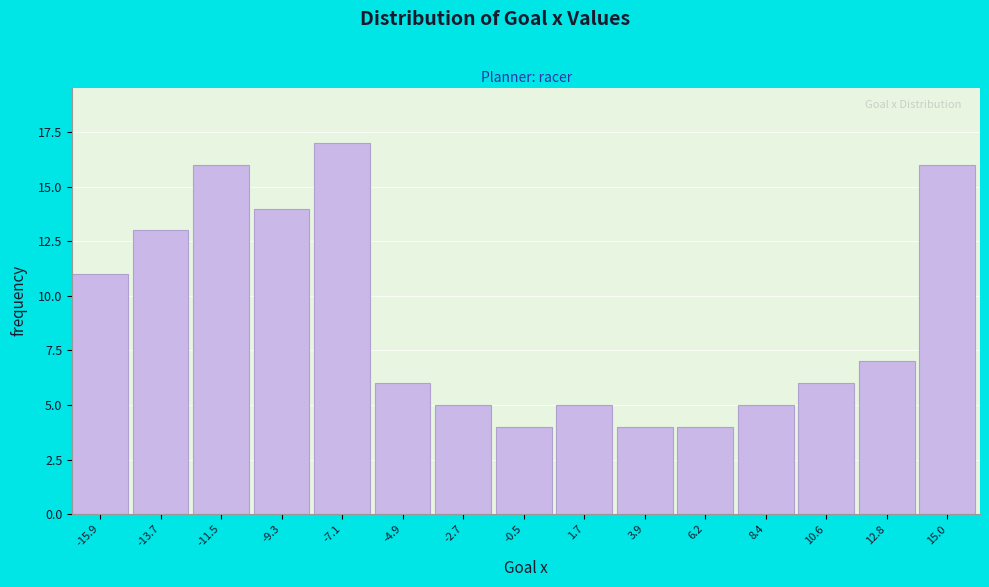

Reading left to right, transcribe this chart: for each bar, give the range it covers on the x-axis and its height. Neither the bar edges nor the heights are printed on the chart, so give them approximately, as read against the axes.

-17.0 to -15.0: 11
-15.0 to -12.5: 13
-12.5 to -10.5: 16
-10.5 to -8.0: 14
-8.0 to -6.0: 17
-6.0 to -4.0: 6
-4.0 to -1.5: 5
-1.5 to 0.5: 4
0.5 to 3.0: 5
3.0 to 5.0: 4
5.0 to 7.5: 4
7.5 to 9.5: 5
9.5 to 11.5: 6
11.5 to 14.0: 7
14.0 to 16.0: 16